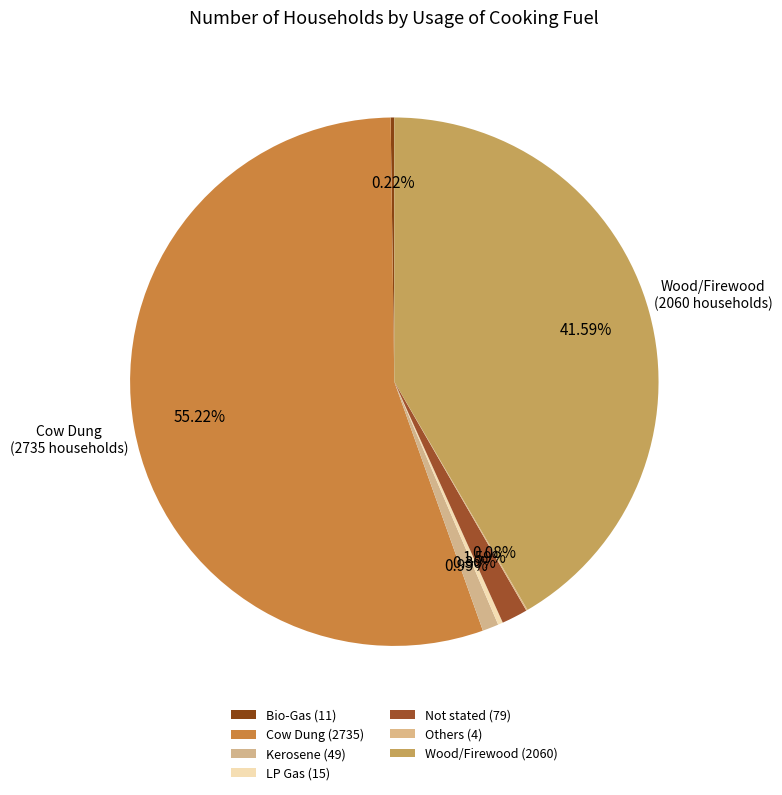

Which has a higher value, Not stated or Wood/Firewood?

Wood/Firewood